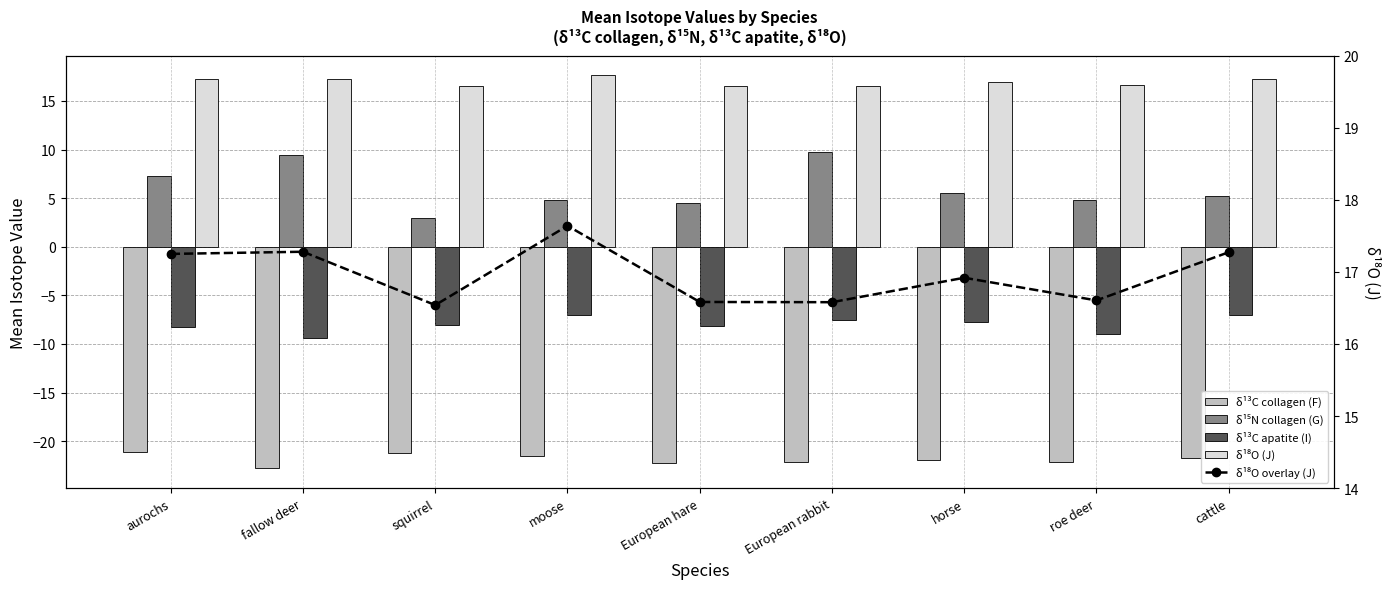

Between aurochs and European hare, which is larger?

aurochs